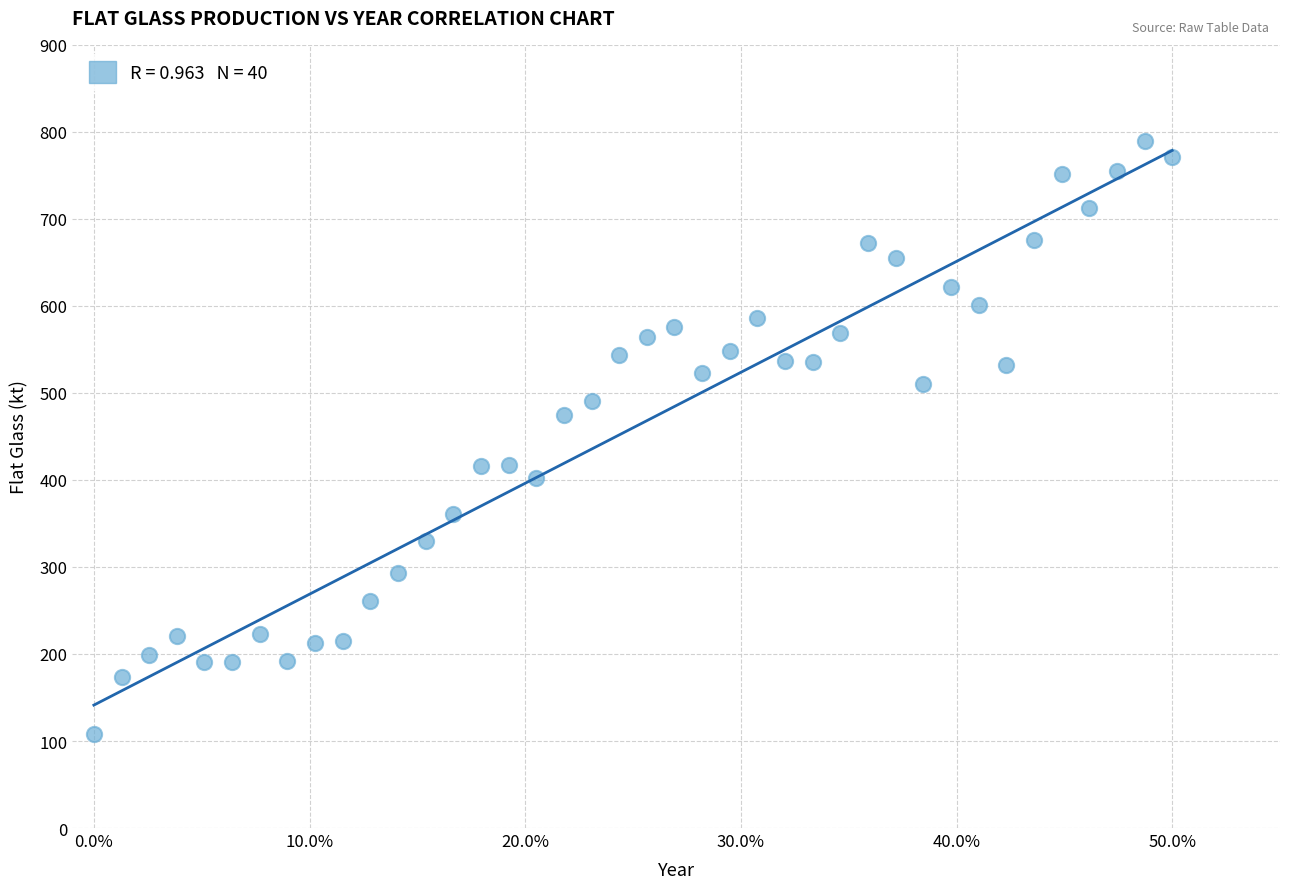

What is the range of Y values (max minus min)?

680.7